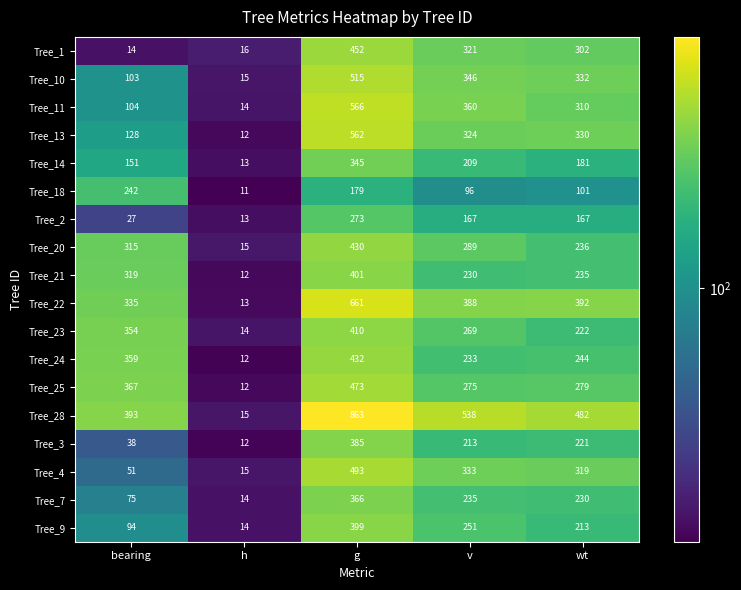

At g, list the series in order from largest to smallest.

Tree_28, Tree_22, Tree_11, Tree_13, Tree_10, Tree_4, Tree_25, Tree_1, Tree_24, Tree_20, Tree_23, Tree_21, Tree_9, Tree_3, Tree_7, Tree_14, Tree_2, Tree_18